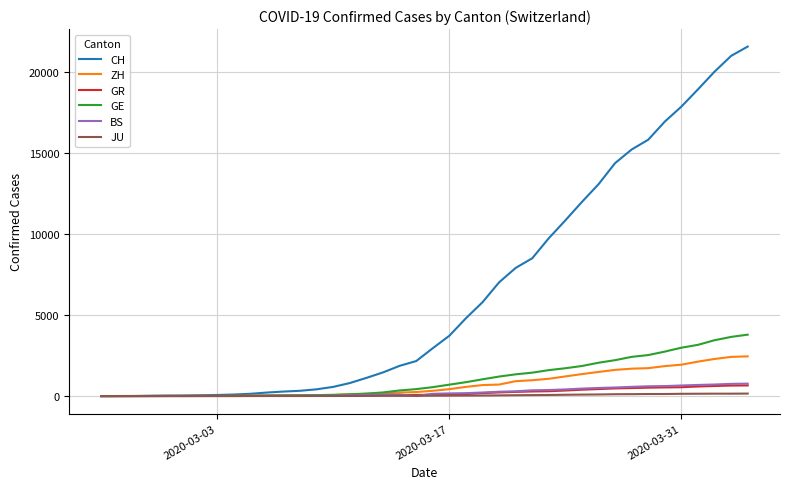

Which series has the widest spread of values?

CH